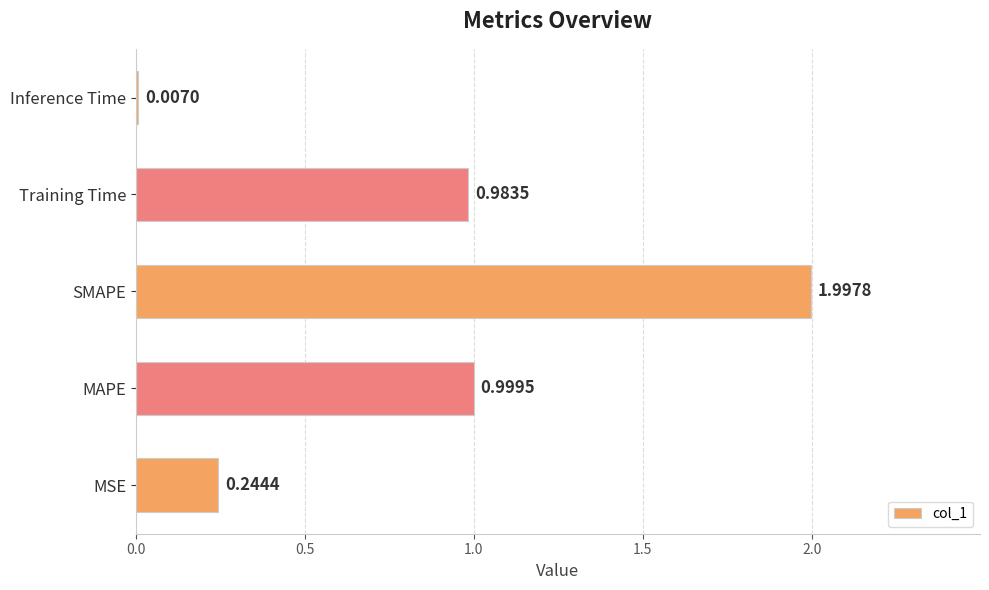

Between SMAPE and MSE, which is larger?

SMAPE